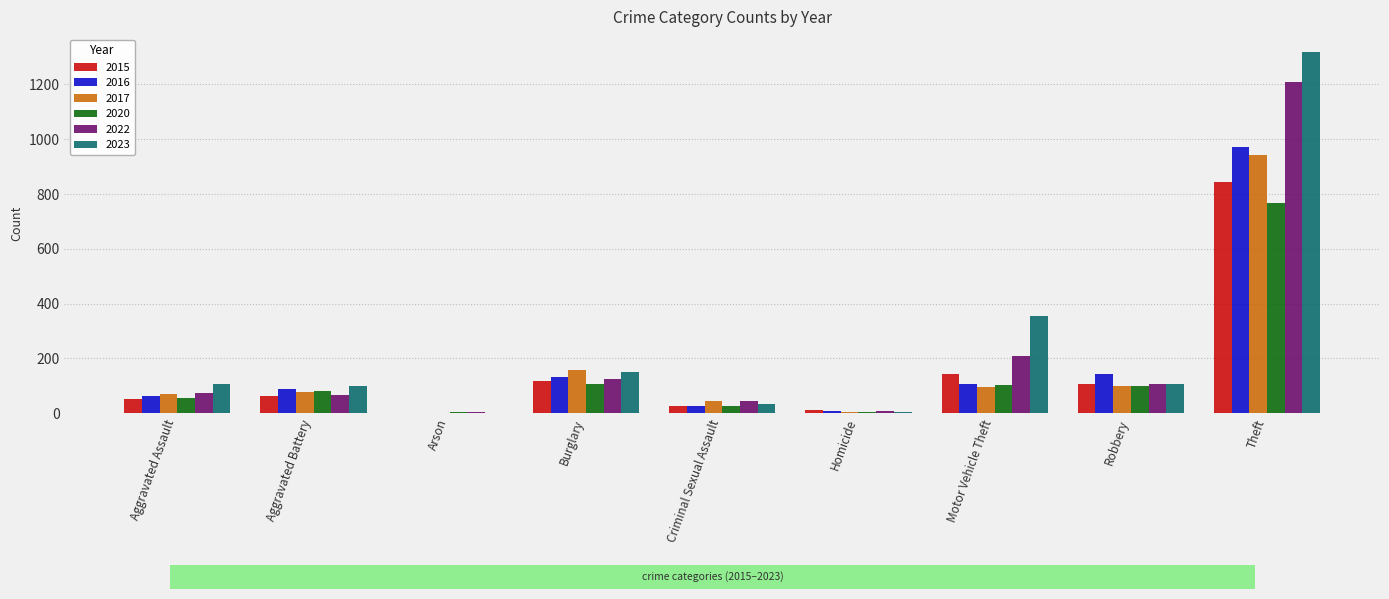

How many groups of bars are there?

9